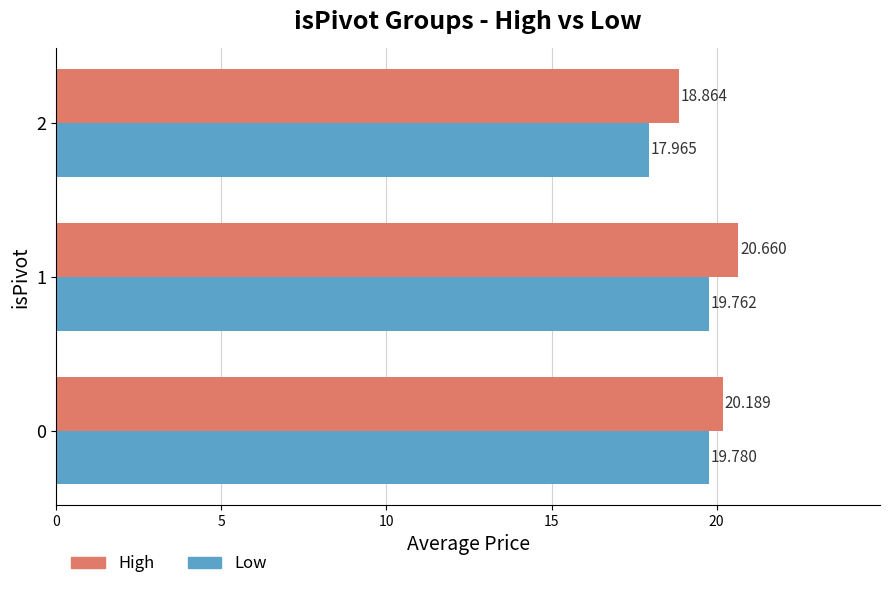

Which series has the largest range (max minus min)?

Low